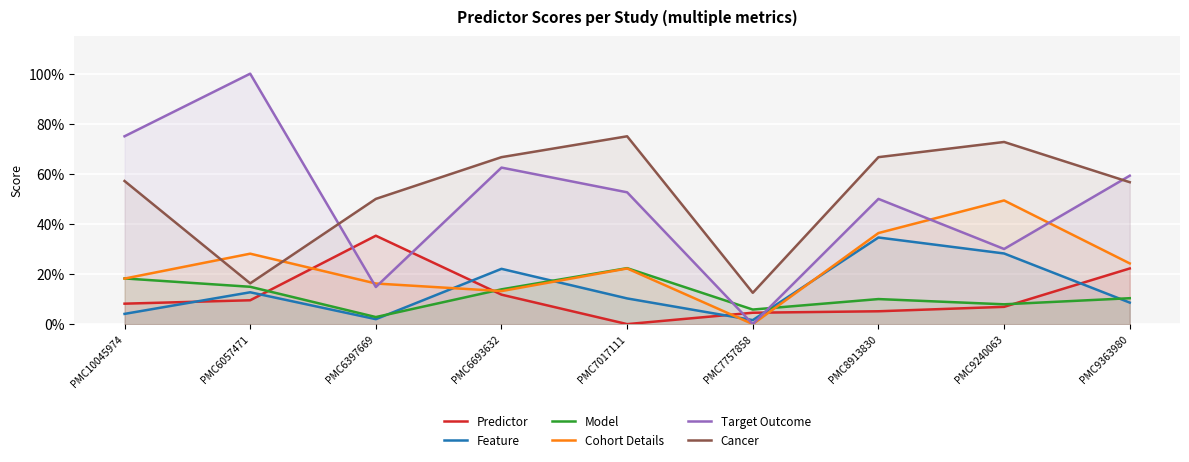

How many interior local valleys does the Target Outcome series have?

3